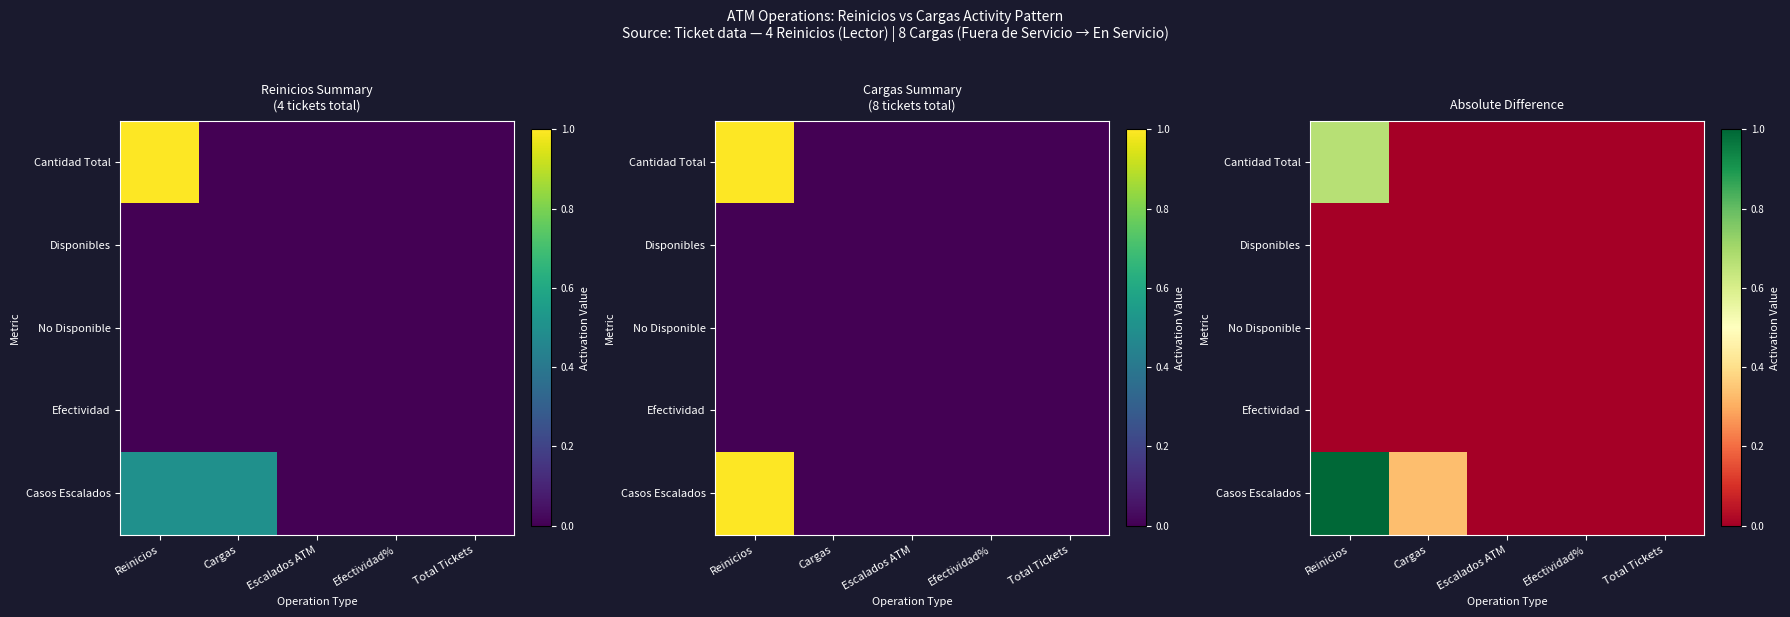

Which label corresponds to the largest value in the chart?

Reinicios